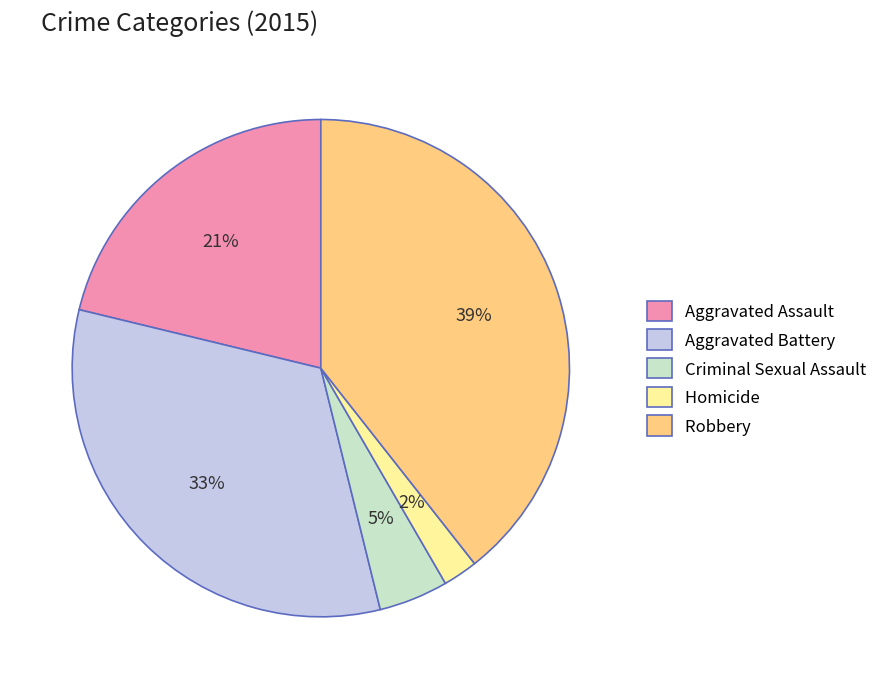

Approximately how many times larger is the value at Aggravated Battery compared to Robbery?

0.8